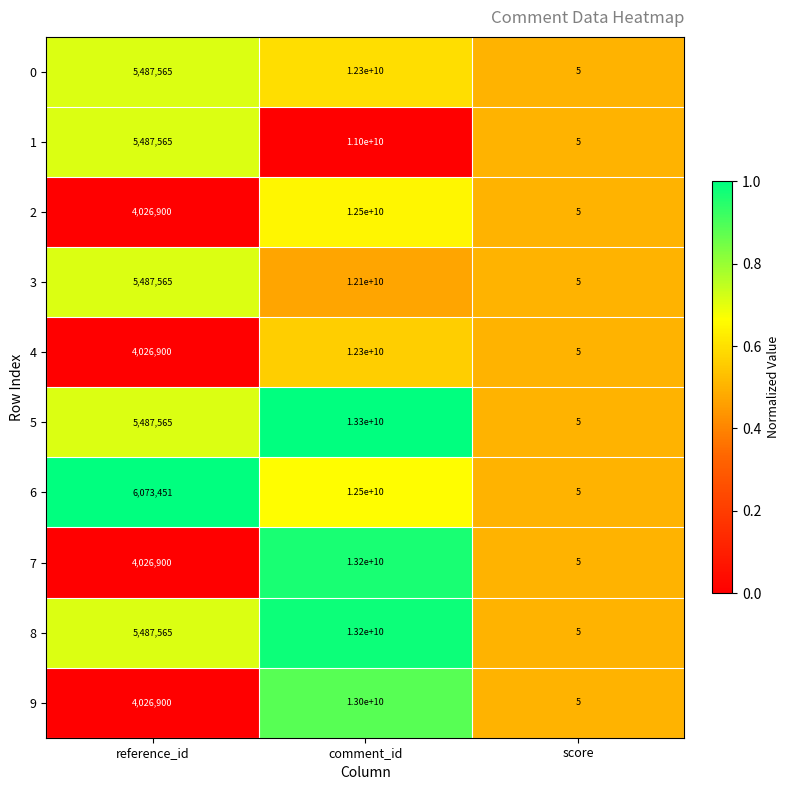

Reading left to right, list all the values displayed in this chart.

0: 5487565	12300000000	5
1: 5487565	11000000000	5
2: 4026900	12500000000	5
3: 5487565	12100000000	5
4: 4026900	12300000000	5
5: 5487565	13300000000	5
6: 6073451	12500000000	5
7: 4026900	13200000000	5
8: 5487565	13200000000	5
9: 4026900	13000000000	5